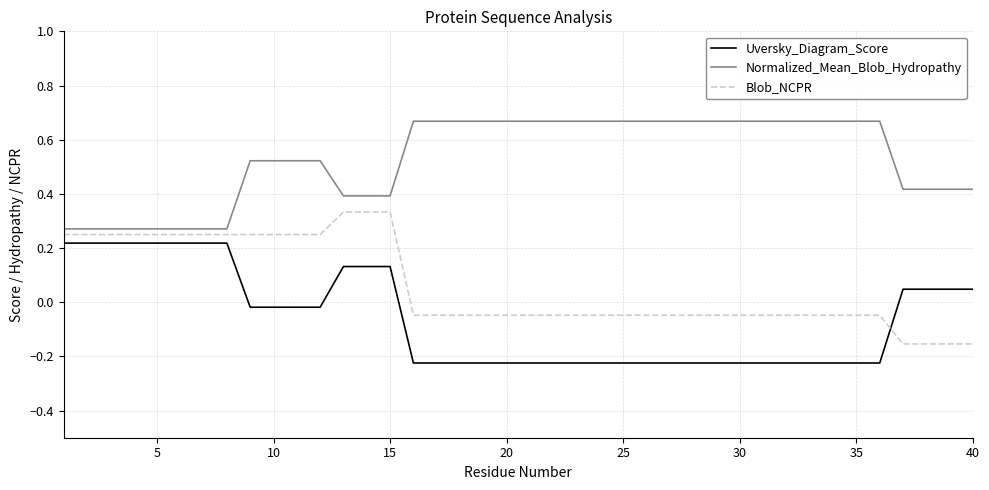

True or false: Uversky_Diagram_Score and Normalized_Mean_Blob_Hydropathy intersect in this chart.

False